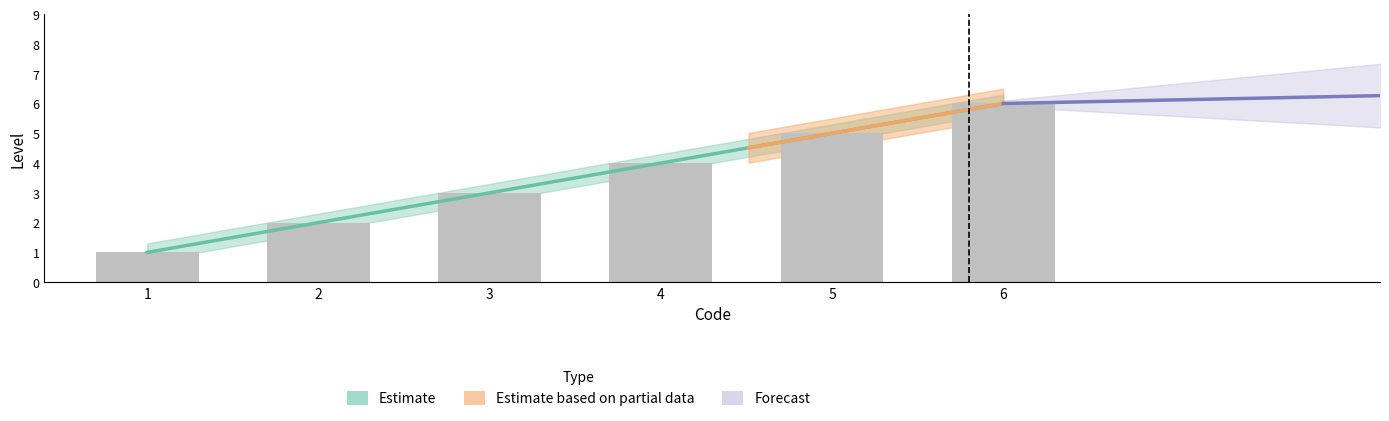

Is it true that the value at 4 is 7?

False